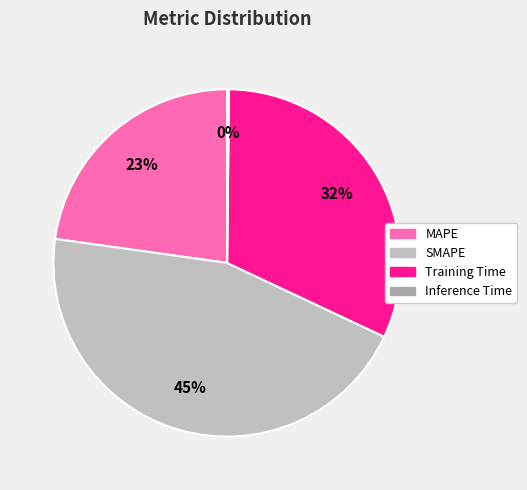

The Inference Time slice represents 0% of the pie. True or false?

True